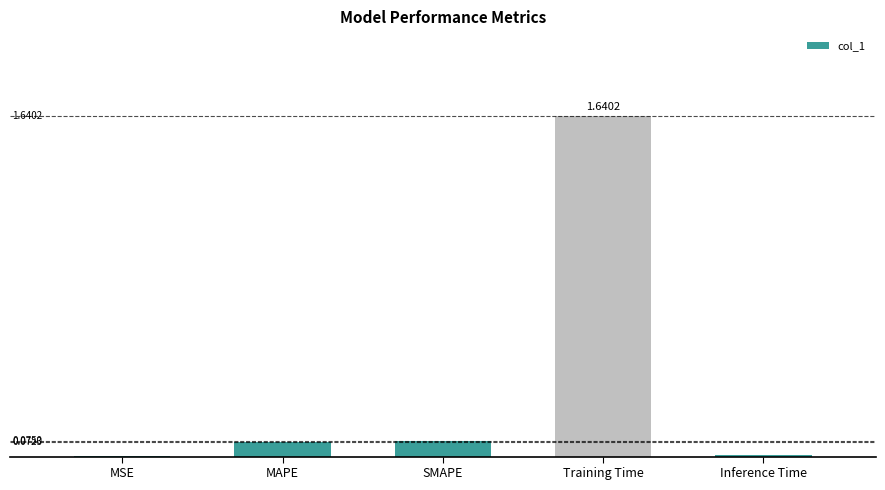

Between Inference Time and SMAPE, which is larger?

SMAPE